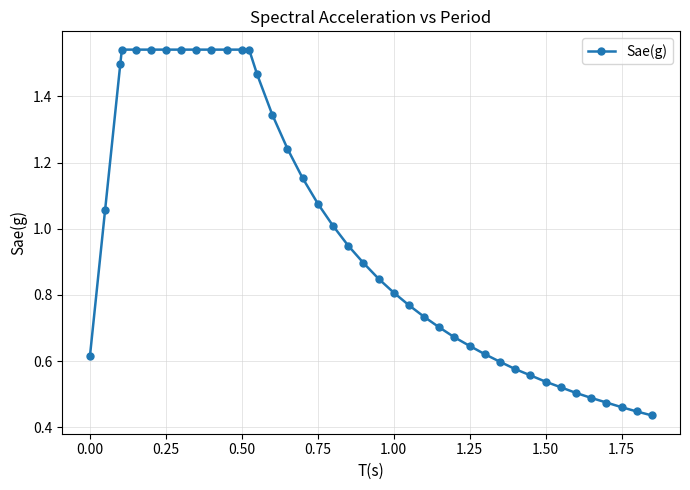

What is the sum of all values?

39.1